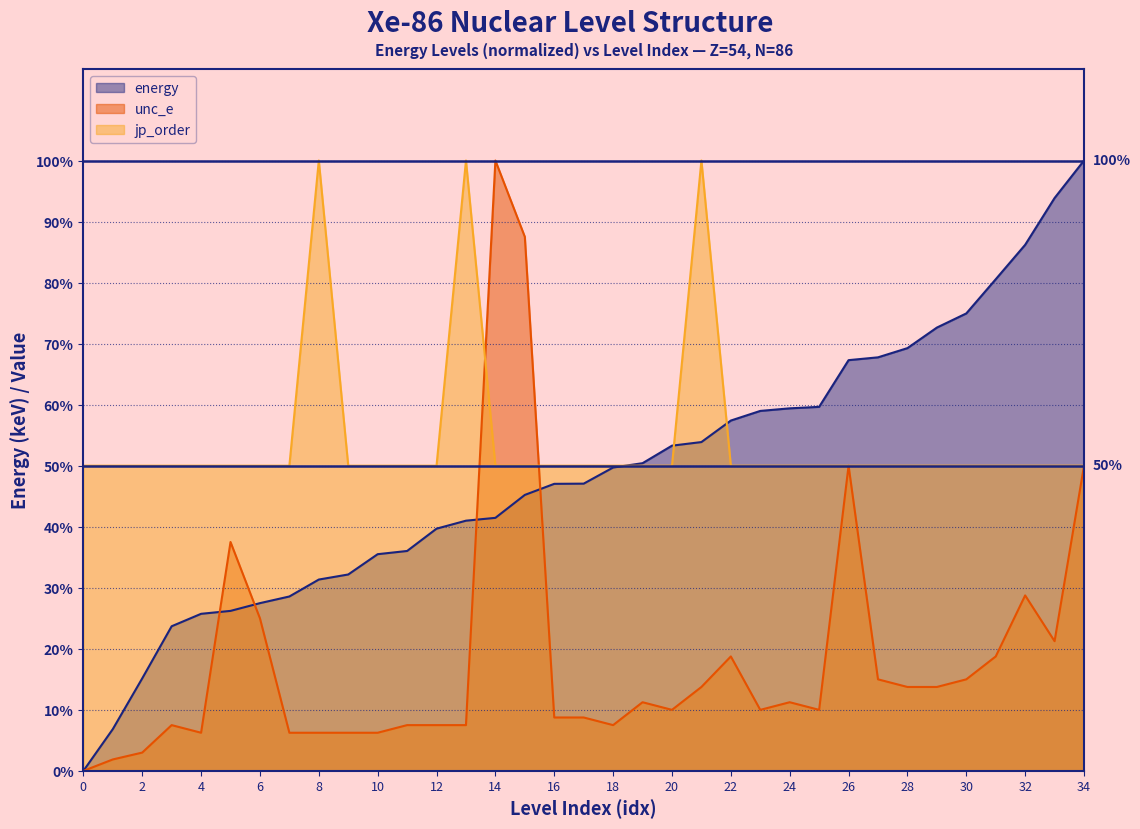

Is it true that unc_e equals 19.1 at 29?

False